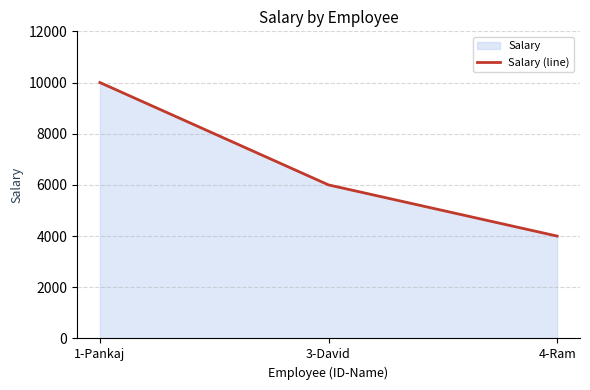

How many values exceed 6000?

1